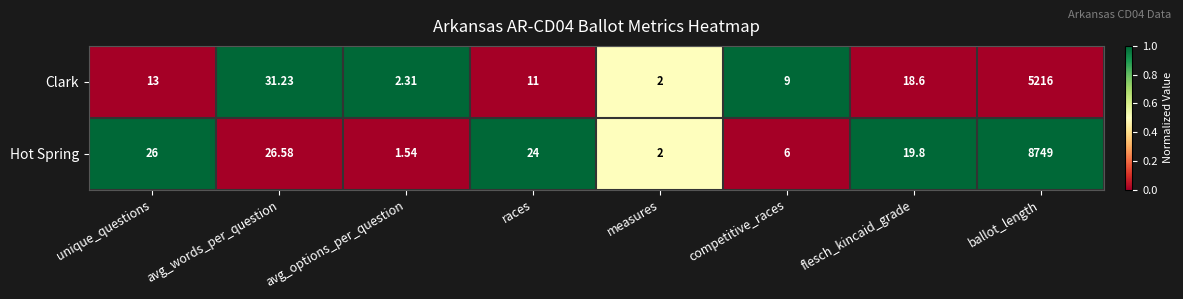

Is the value of Hot Spring at avg_options_per_question greater than the value of Clark at avg_words_per_question?

No